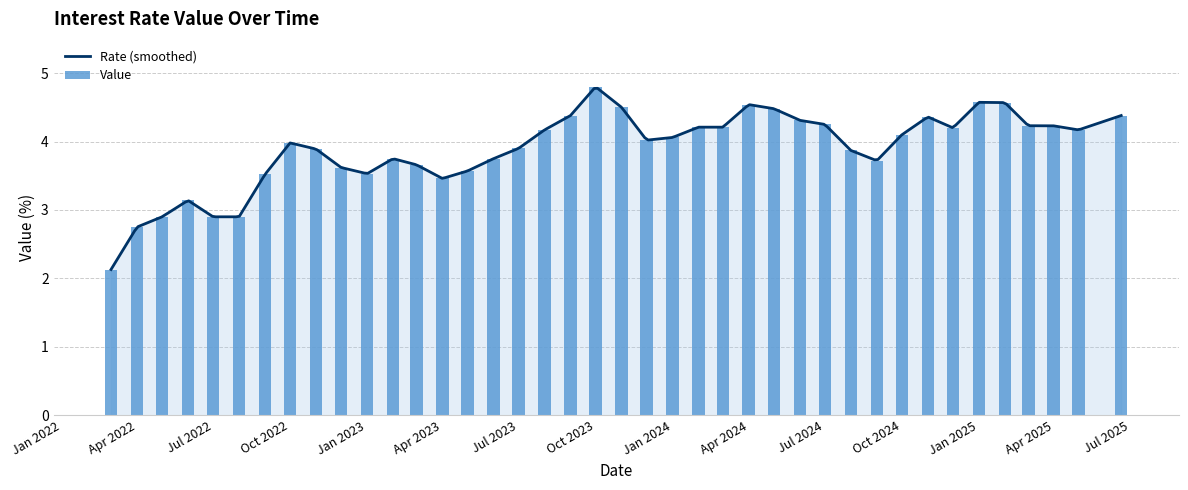

What is the change in value from 2024-05-01 to 2023-01-01?

-1.0